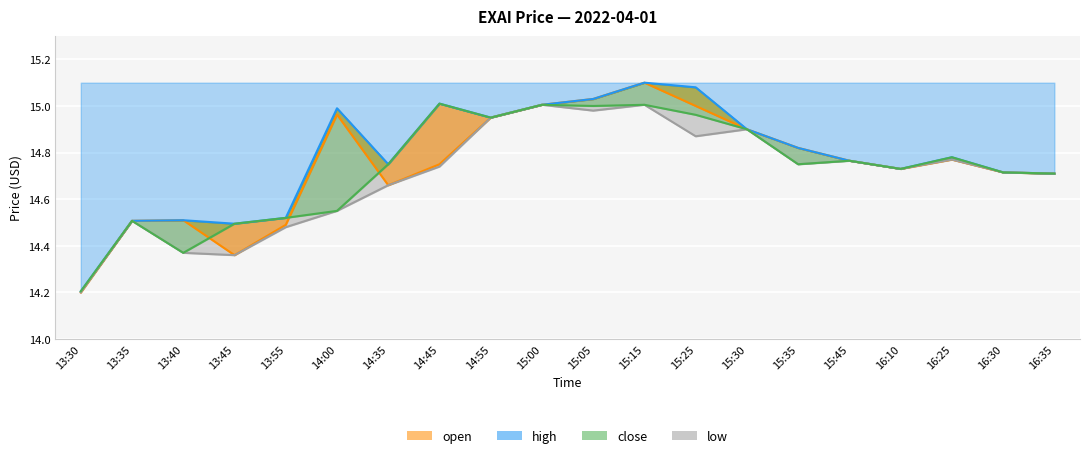

At which category is the sum across all series the highest?

15:15